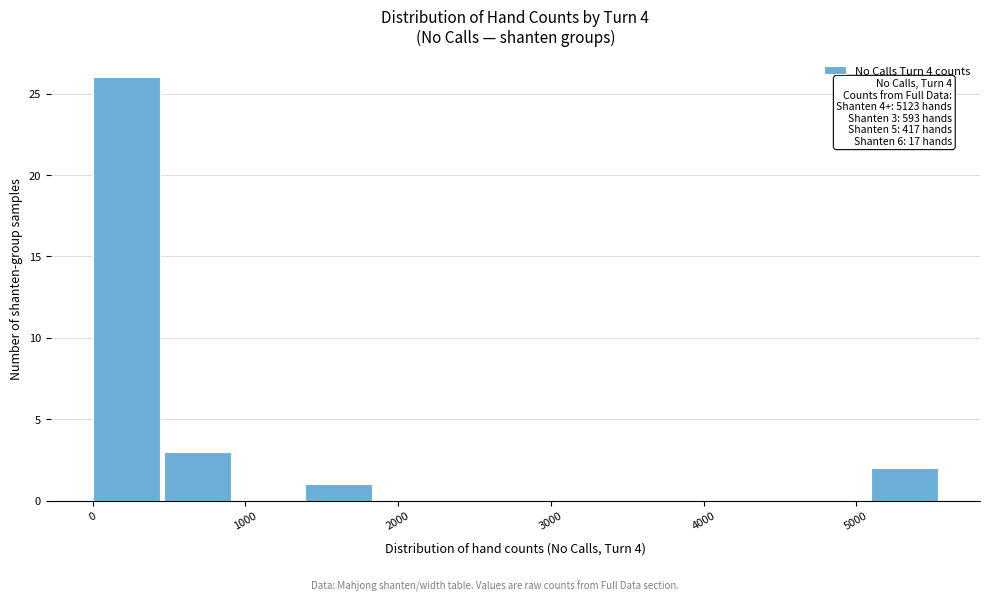

Over which range of the x-axis is the bar tallest?

0 to 500